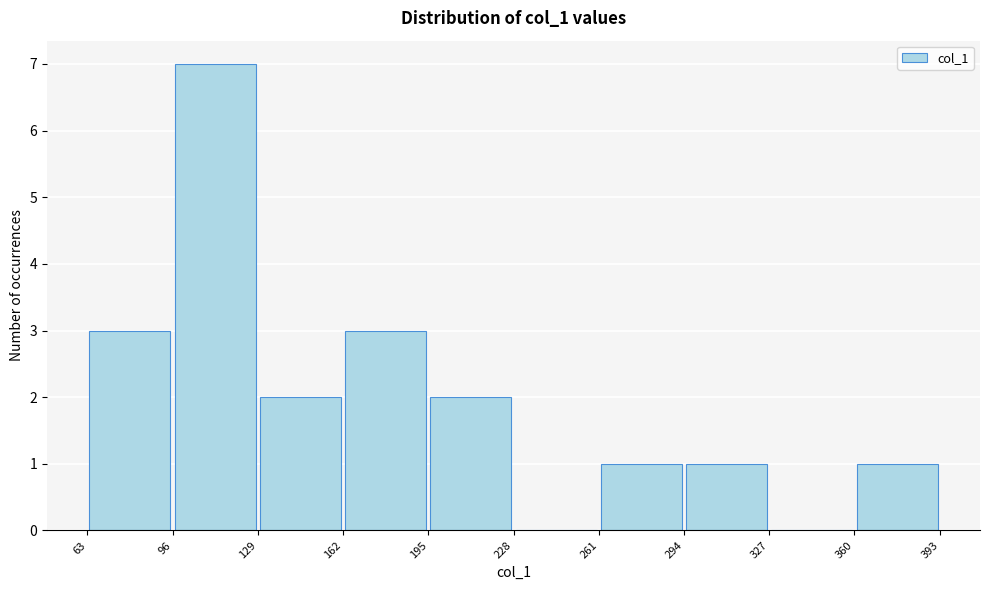

Reading left to right, transcribe this chart: for each bar, give the range it covers on the x-axis and its height. The values are not printed on the chart, so give them approximately, as read against the axis.

63 to 96: 3
96 to 129: 7
129 to 162: 2
162 to 195: 3
195 to 228: 2
228 to 261: 0
261 to 294: 1
294 to 327: 1
327 to 360: 0
360 to 393: 1